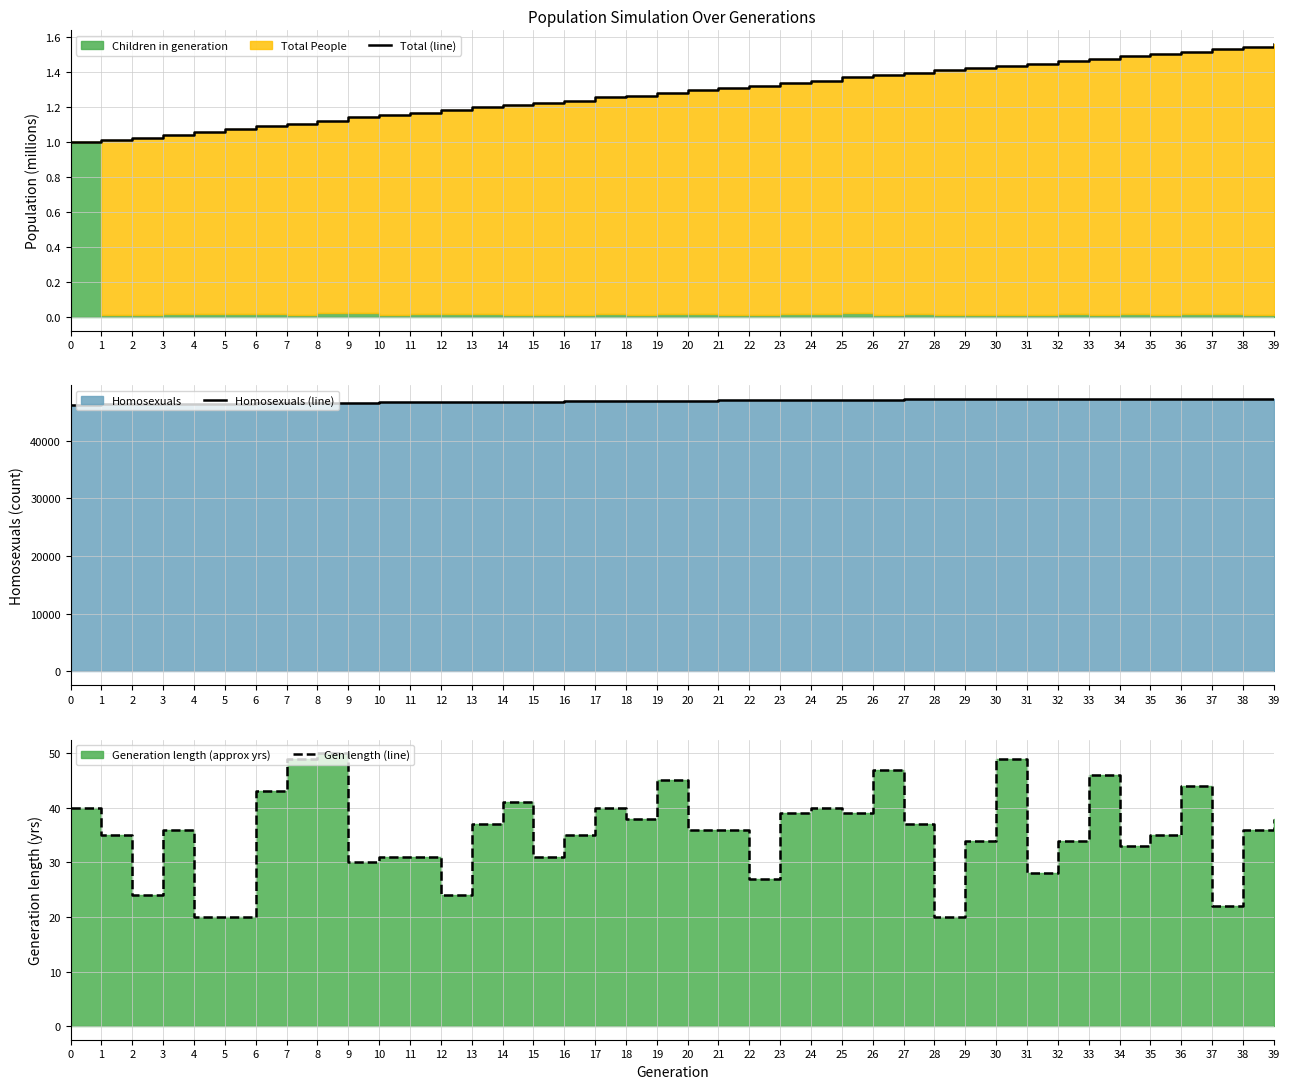

Read the Homosexuals (line) value at 1.

46258.0